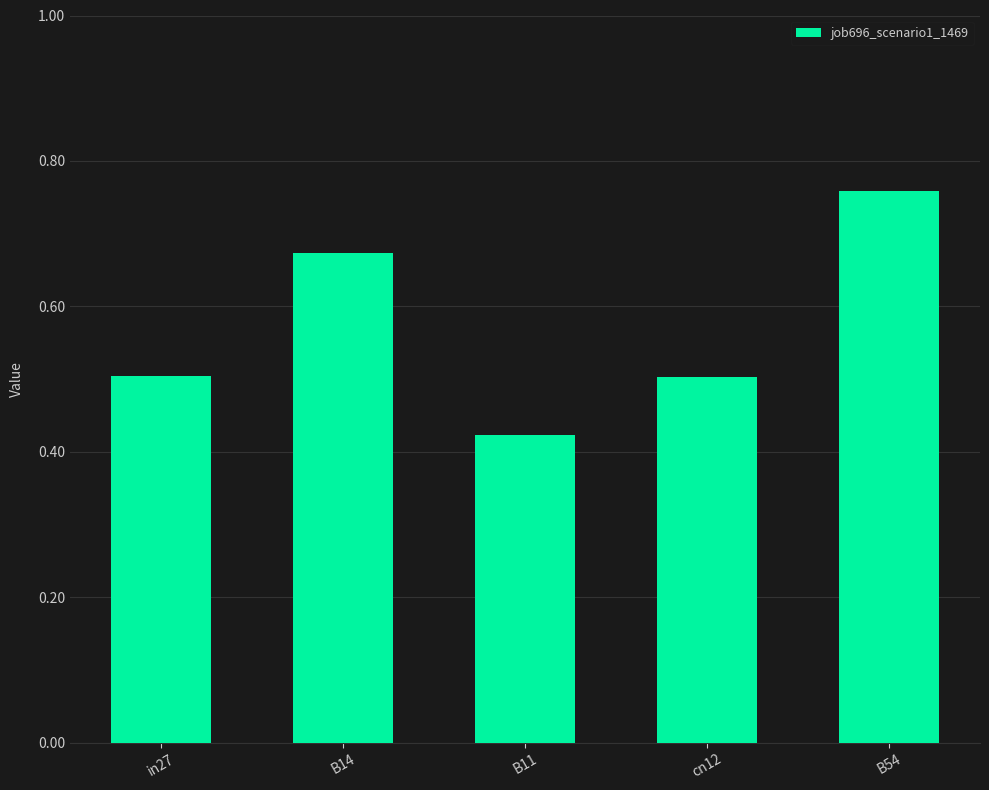

What is the change in value from cn12 to B54?

+0.3